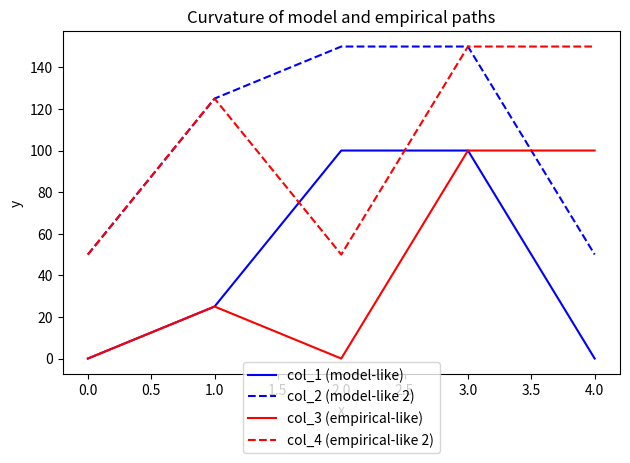

Read the col_3 (empirical-like) value at 1.0.

25